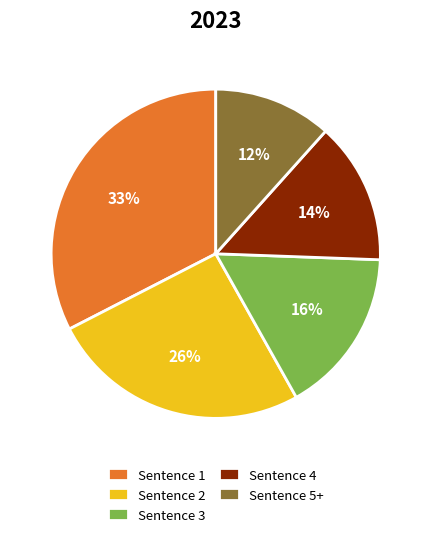

Is the sum of Sentence 4 and Sentence 1 greater than half?

No